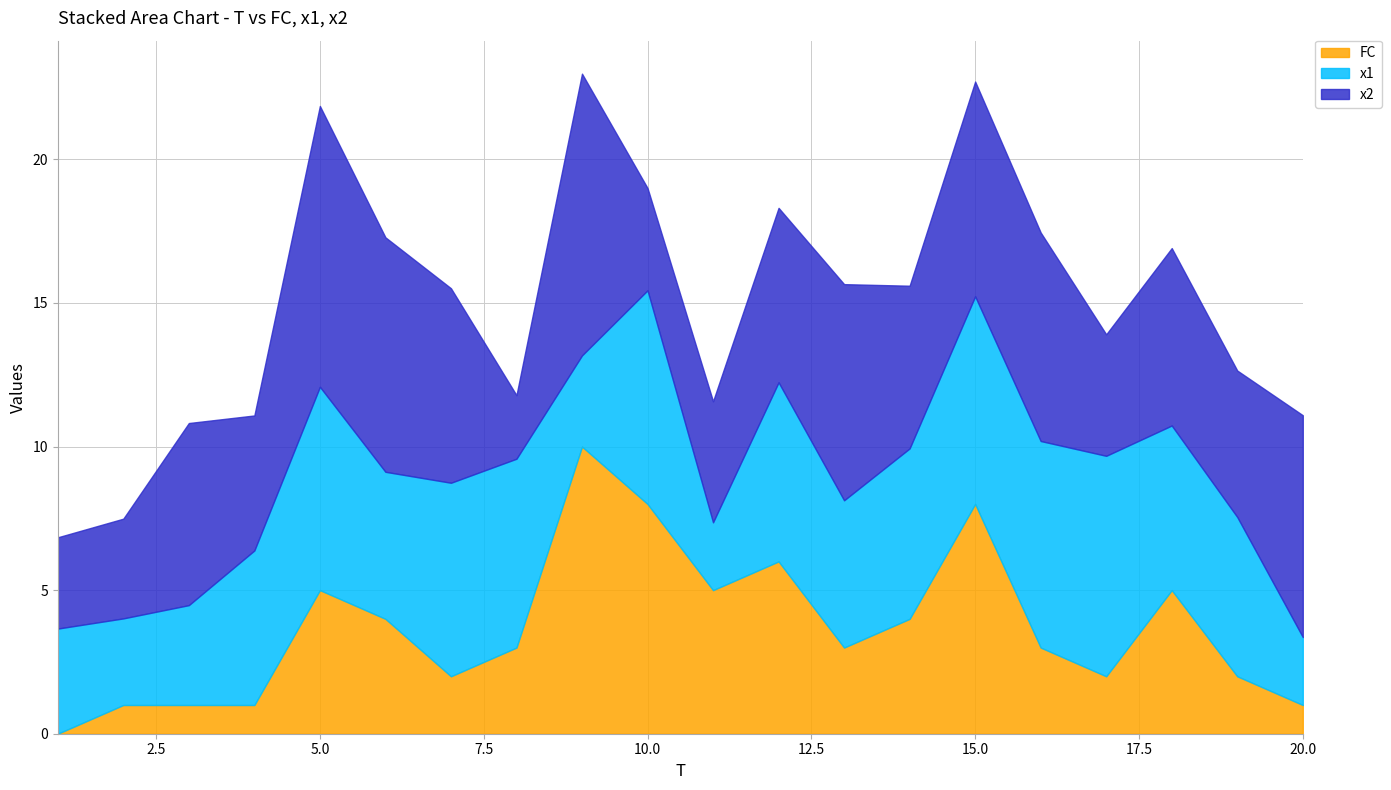

Reading right to left, what are all the values shown in this chart?

FC: 1.0	2.0	5.0	2.0	3.0	8.0	4.0	3.0	6.0	5.0	8.0	10.0	3.0	2.0	4.0	5.0	1.0	1.0	1.0	0.0
x1: 2.4	5.5	5.7	7.7	7.2	7.2	5.9	5.1	6.2	2.4	7.4	3.2	6.6	6.7	5.1	7.1	5.4	3.5	3.0	3.7
x2: 7.7	5.1	6.2	4.2	7.3	7.5	5.7	7.5	6.1	4.2	3.6	9.8	2.2	6.8	8.2	9.8	4.7	6.3	3.5	3.2